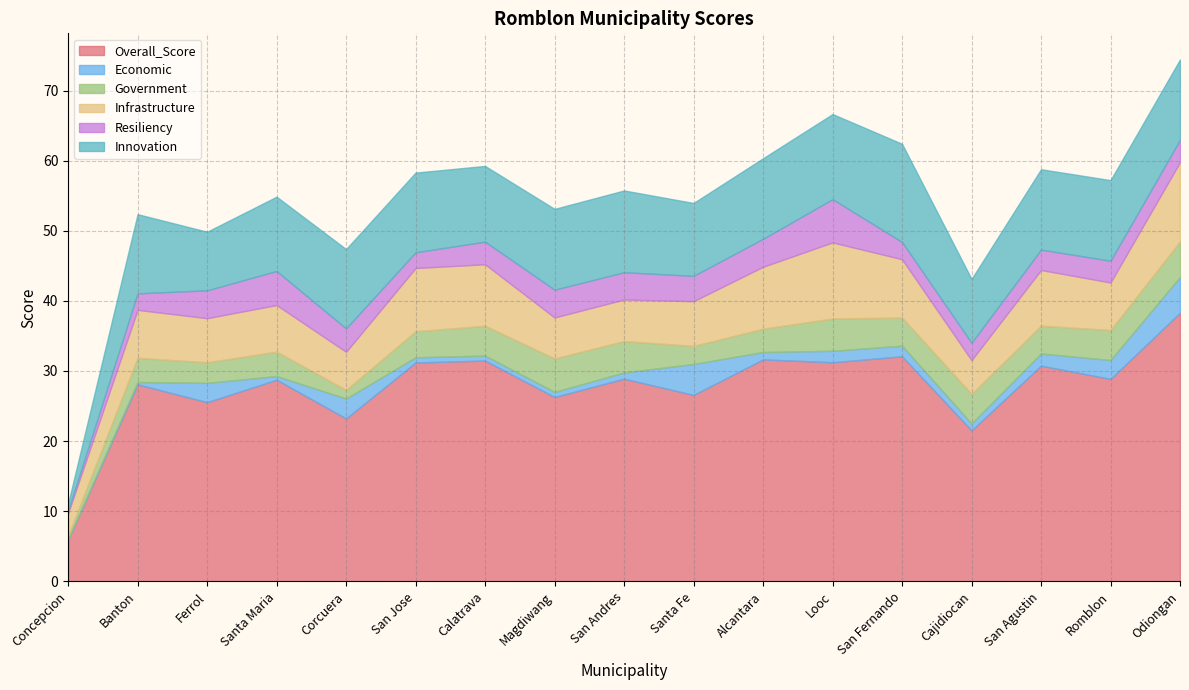

How many series are shown in this chart?

6